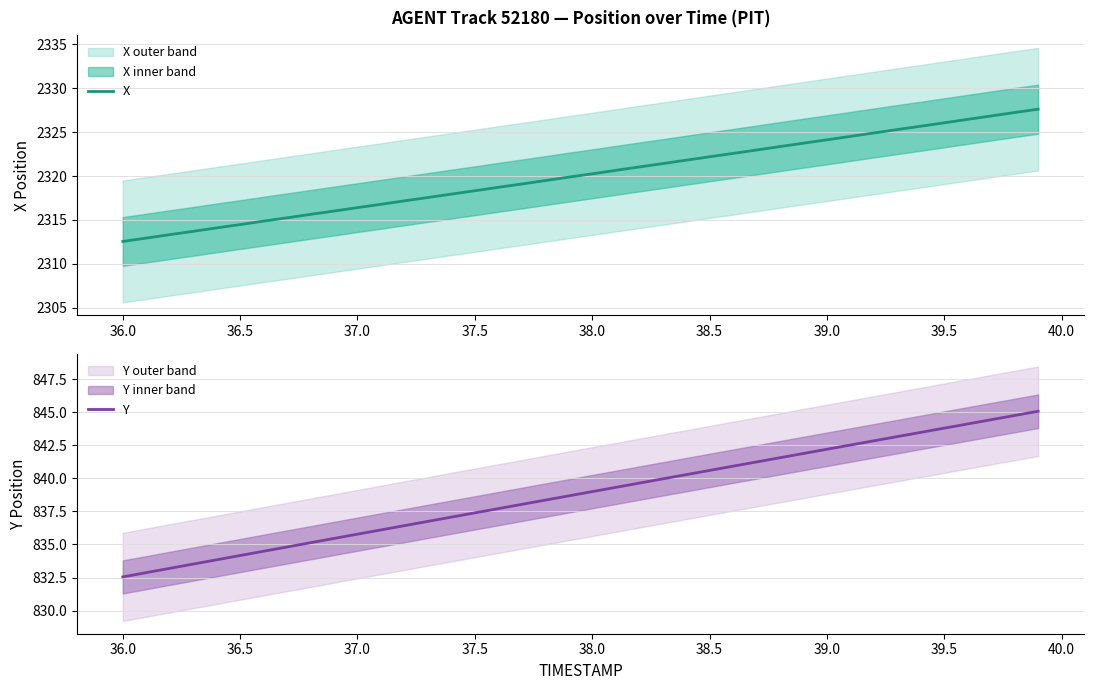

What is the label of the 5th point from the left?

37.5